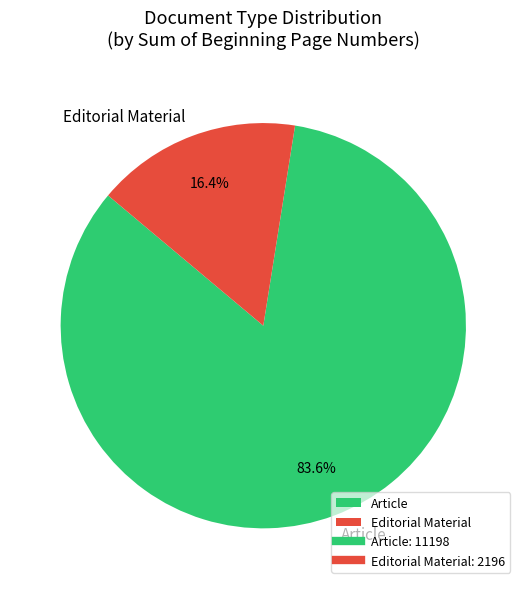

Combined, do Editorial Material and Article account for over 50%?

Yes